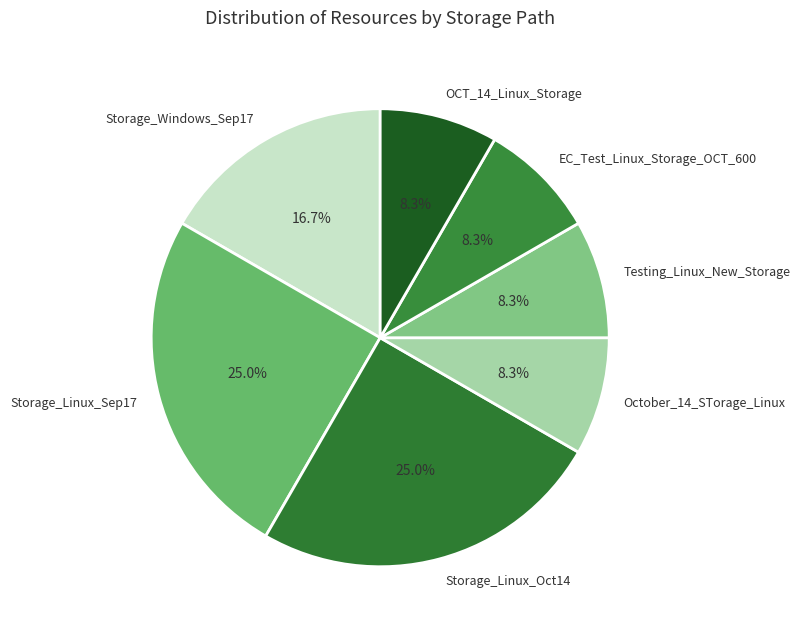

Does OCT_14_Linux_Storage account for over 50% of the chart?

No